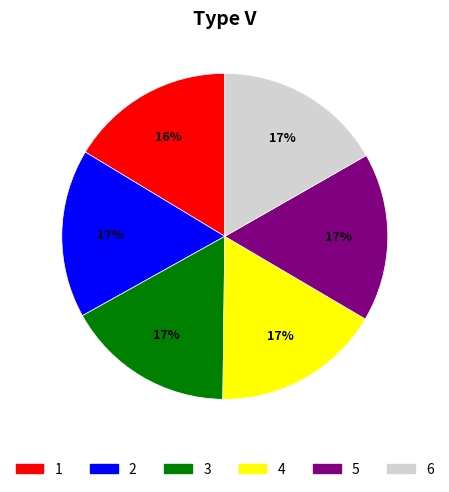

To the nearest percent, what is the average slice percentage?

17%